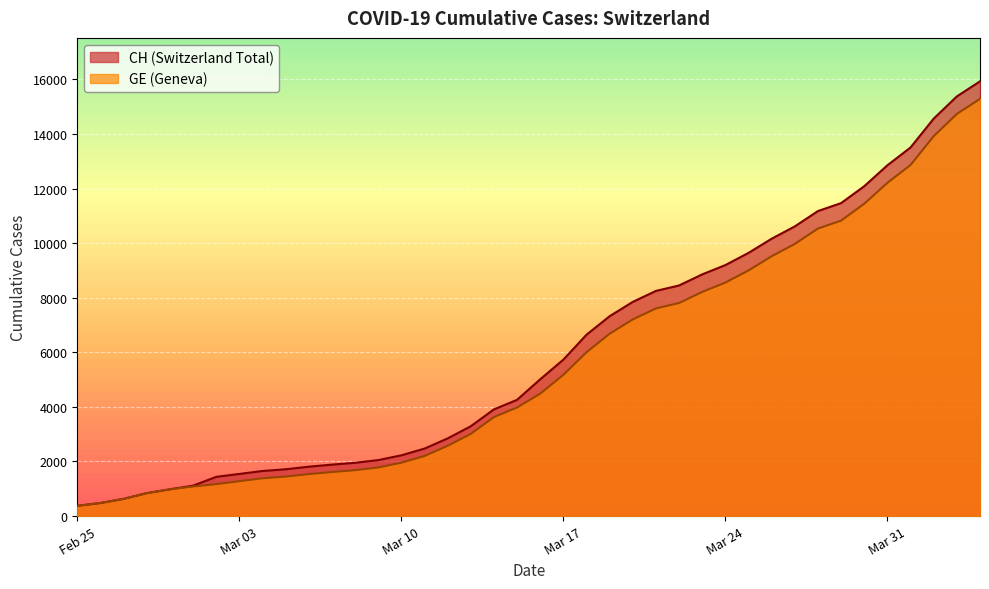

What are all the series names shown in the legend?

CH, GE